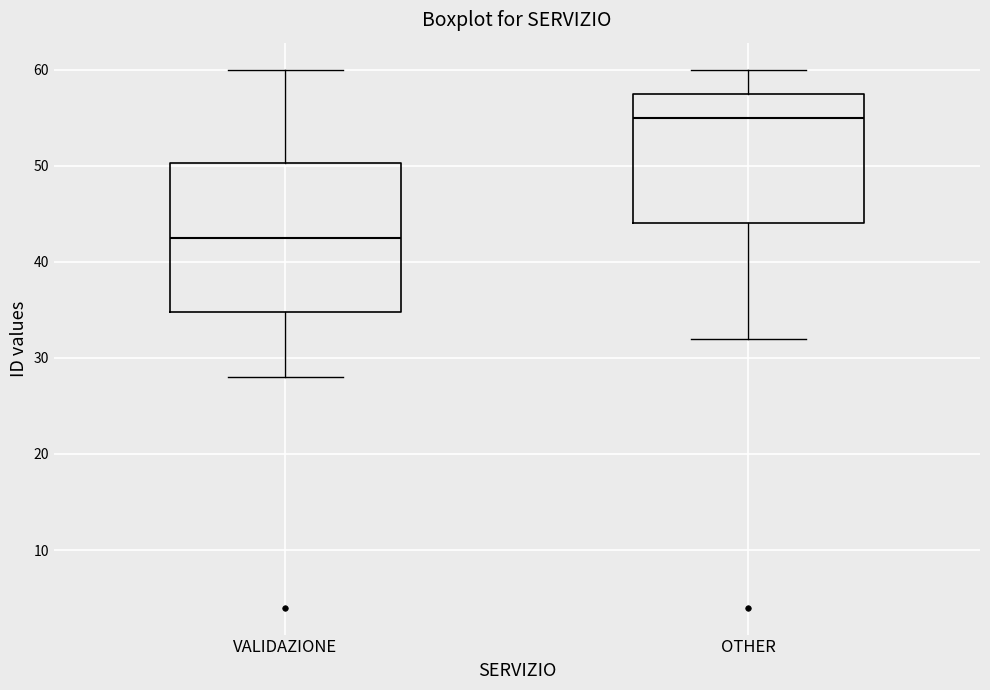

Reading left to right, transcribe this box plot: for each box, give where its median line is, the range the box spans, and where its two whiskers end, as read against the y-axis. The values are not printed on the chart, so give them approximately, as read against the axis.

VALIDAZIONE: median 43, box 35 to 50, whiskers 28 to 60
OTHER: median 55, box 44 to 58, whiskers 32 to 60